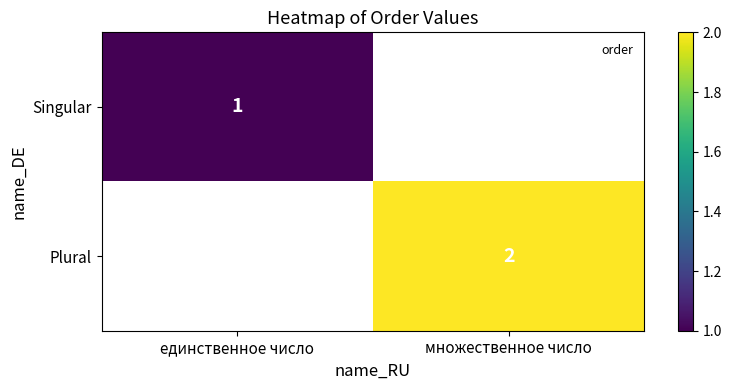

The Plural series shows 3.3 at множественное число. True or false?

False